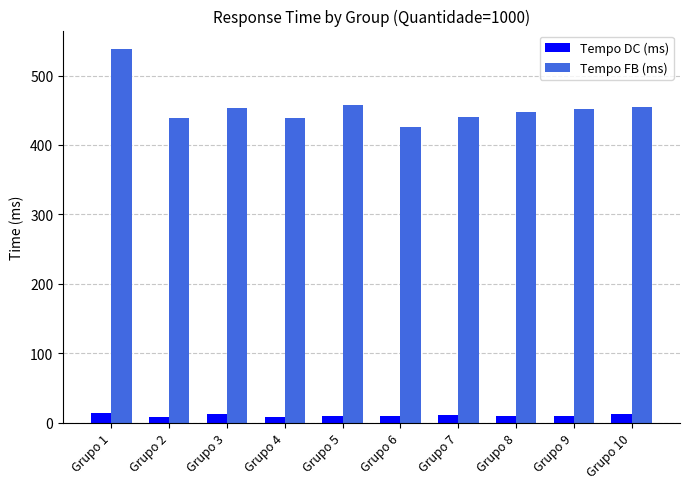

Count the Tempo DC (ms) values in the range 9 to 12.

6